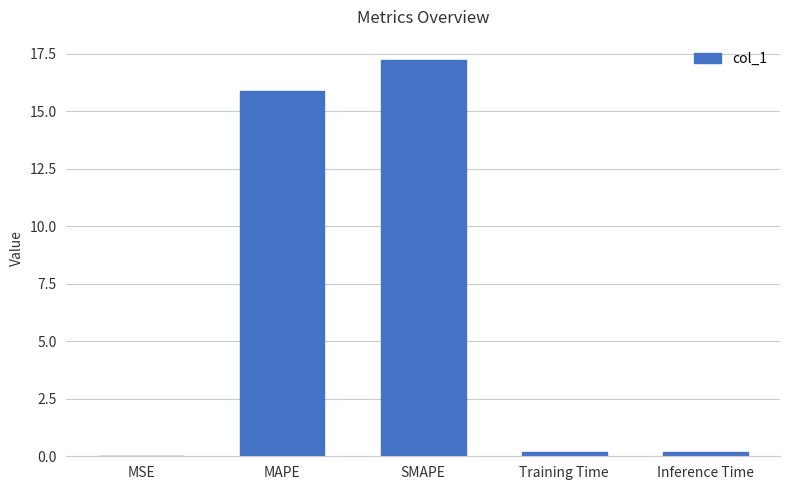

Which category has the highest value across all series?

SMAPE